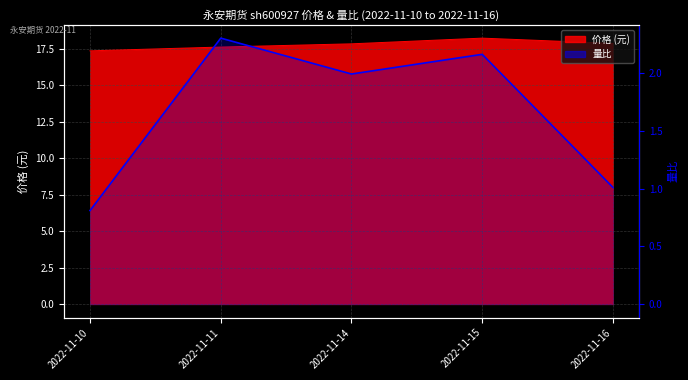

What is the difference between the maximum and second lowest values?

1.3